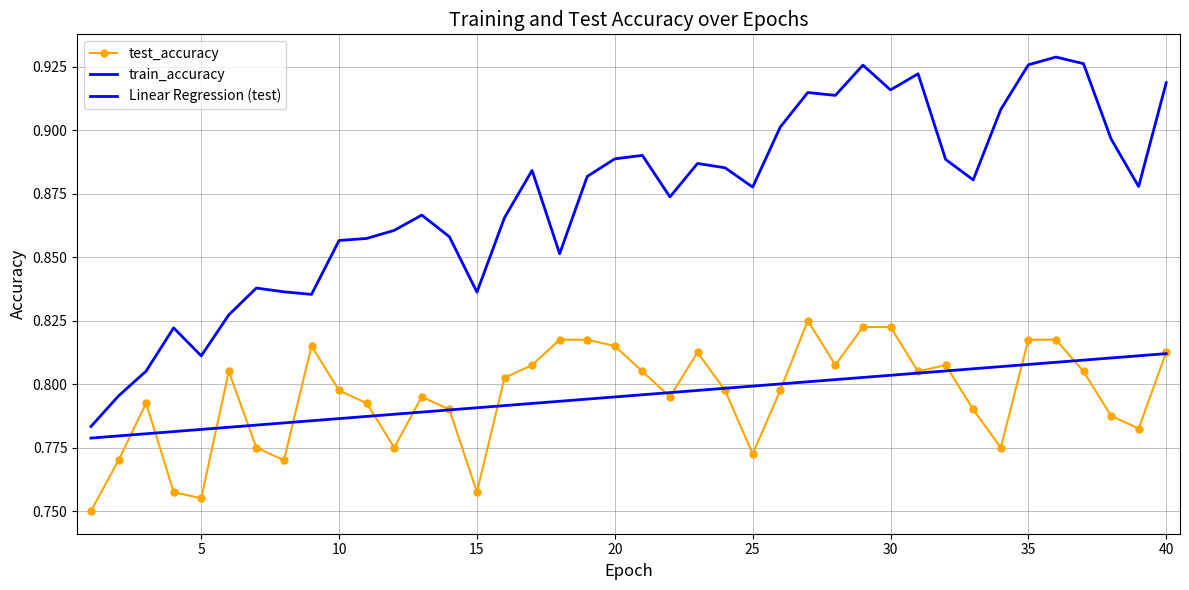

How many series are shown in this chart?

3